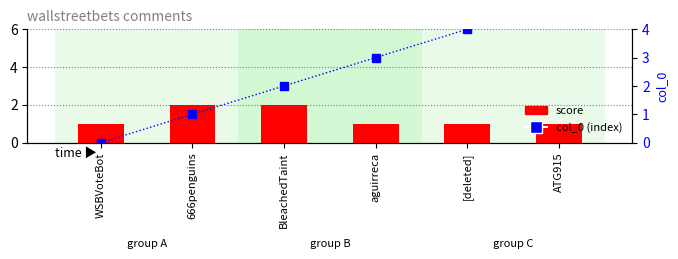

Read the col_0 (index) value at aguirreca.

3